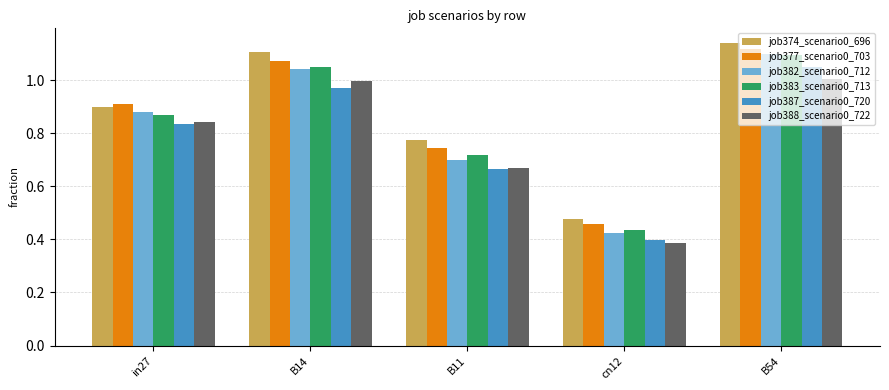

What is the sum of all job382_scenario0_712 values?

4.1